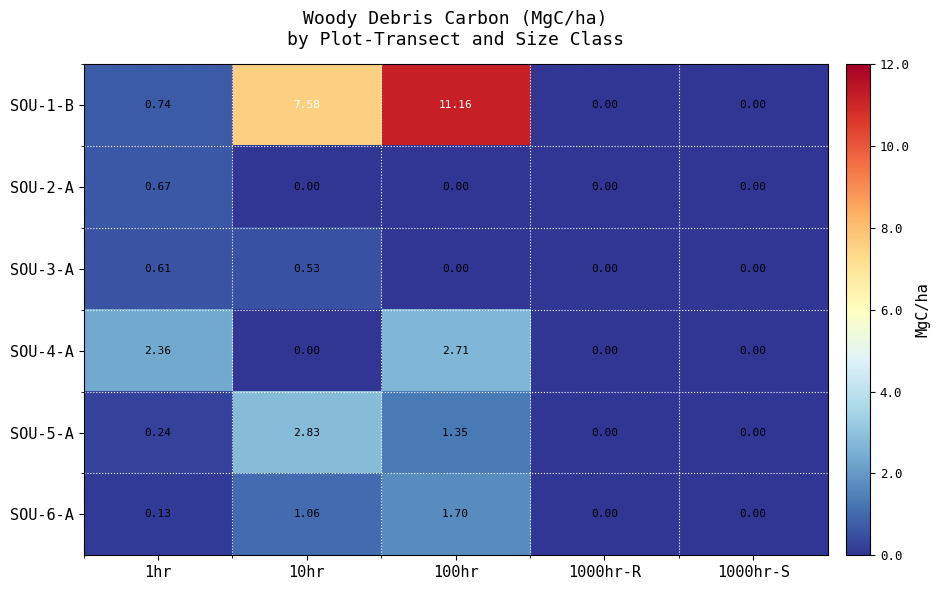

Is the value of SOU-5-A at 1hr greater than the value of SOU-3-A at 1000hr-S?

Yes